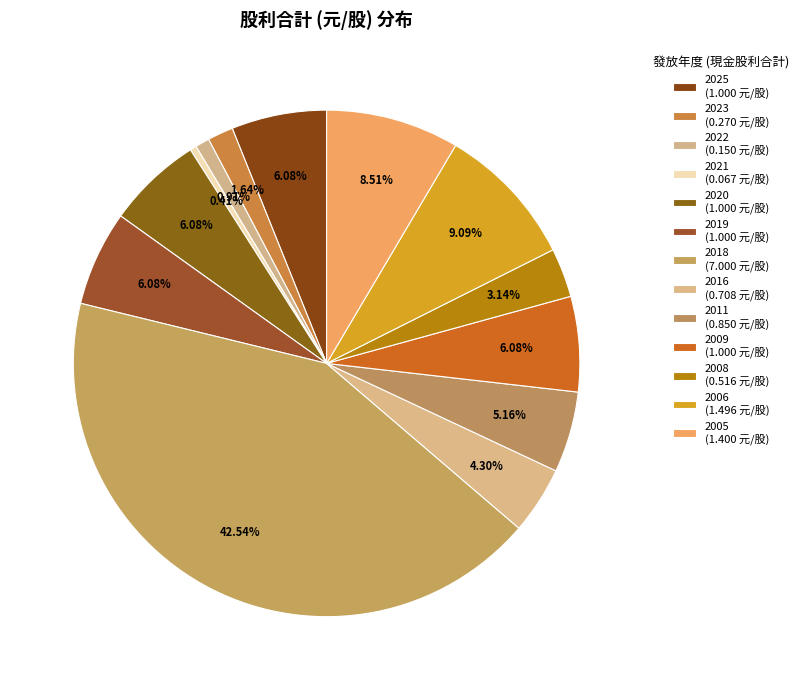

How many slices are in this pie chart?

13